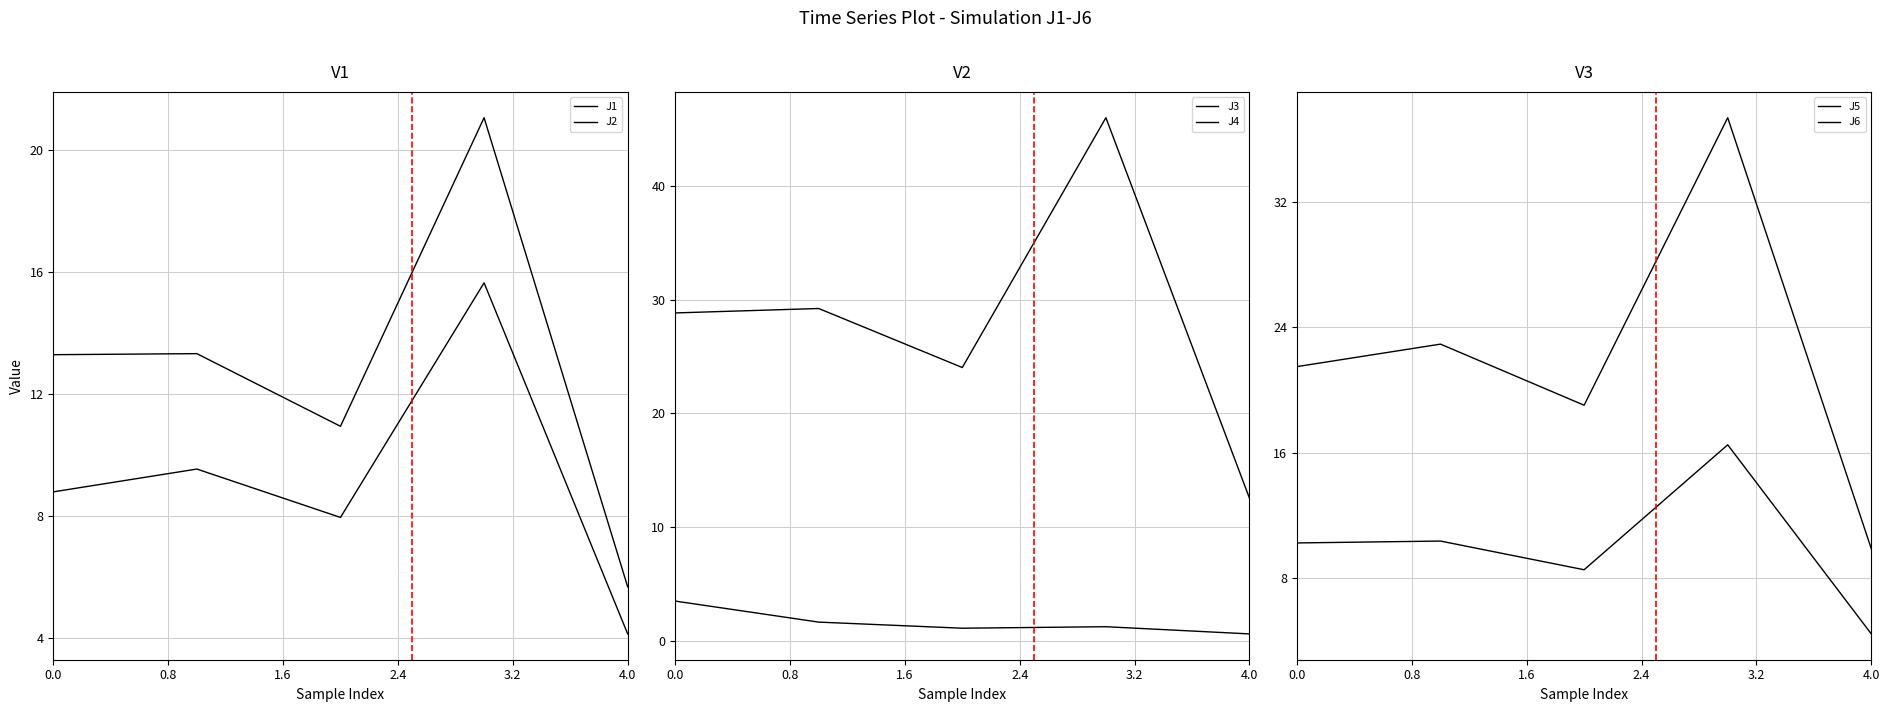

Reading left to right, what are all the values shown in this chart?

J1: 13.3	13.3	10.9	21.0	5.7
J2: 8.8	9.5	8.0	15.6	4.1
J3: 3.5	1.7	1.1	1.3	0.6
J4: 28.8	29.2	24.0	46.0	12.5
J5: 21.5	22.9	19.0	37.4	9.9
J6: 10.2	10.4	8.5	16.5	4.4